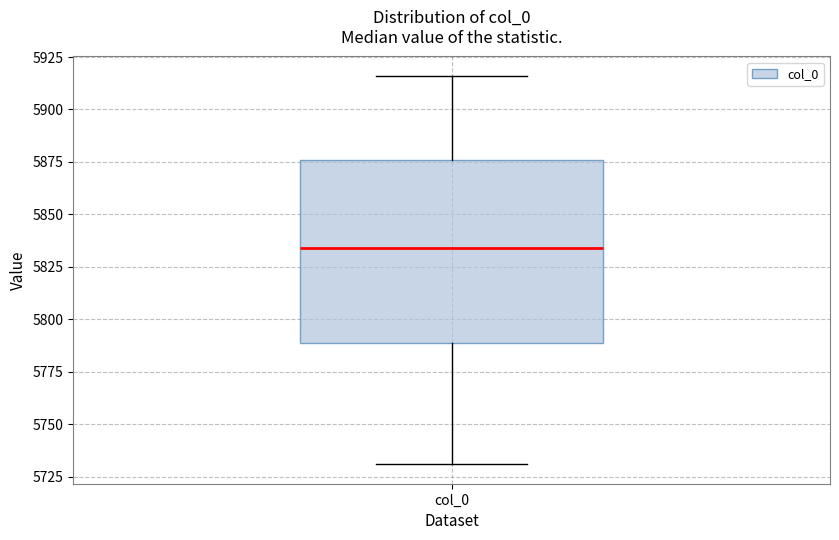

Where is the upper edge of the box for col_0 on the y-axis? The values are not printed on the chart, so give them approximately, as read against the axis.

5875